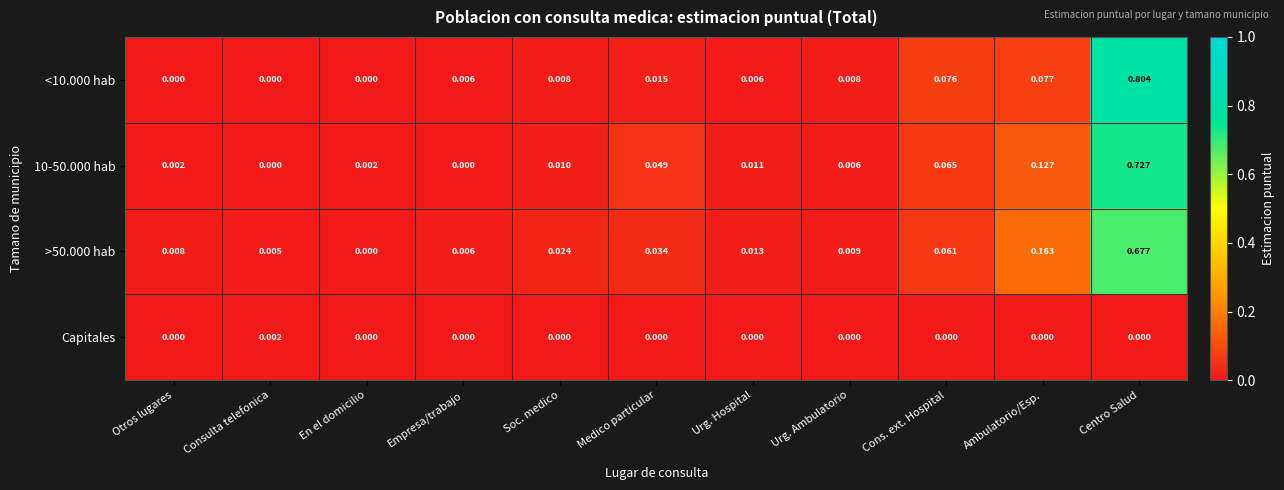

At which label is >50.000 hab closest to 0?

En el domicilio